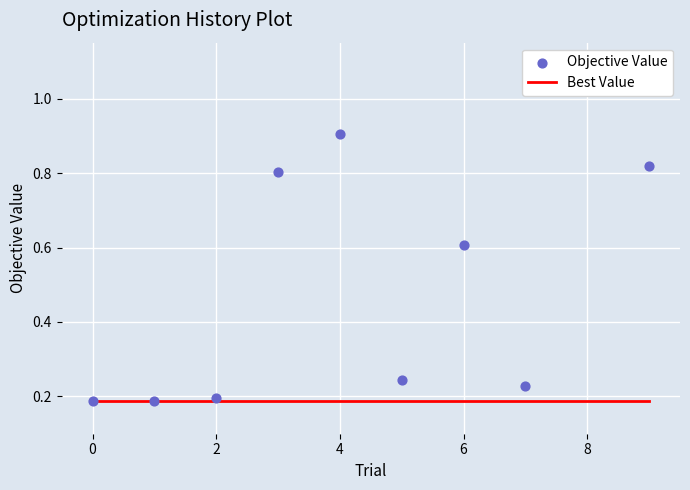

Which series reaches the maximum Y coordinate?

Objective Value